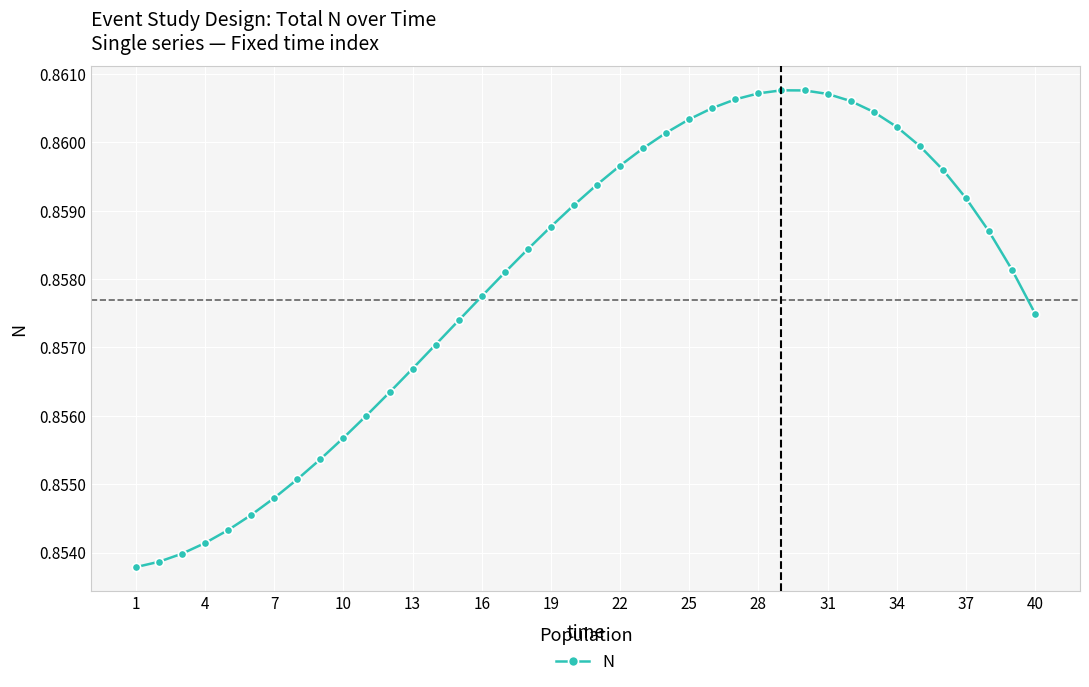

What is the sum of all values?

34.3